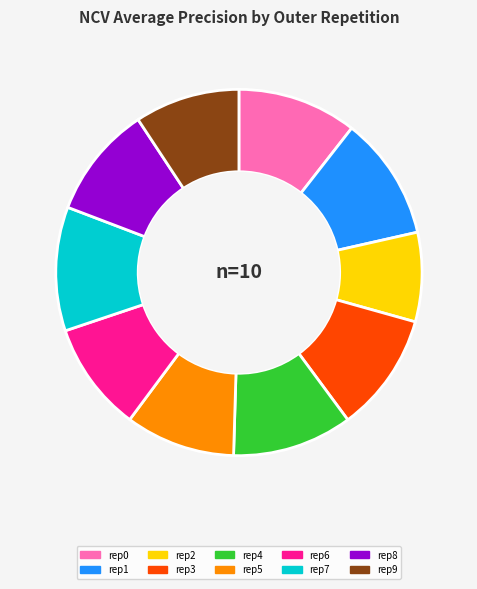

Is there a majority slice in this chart?

No